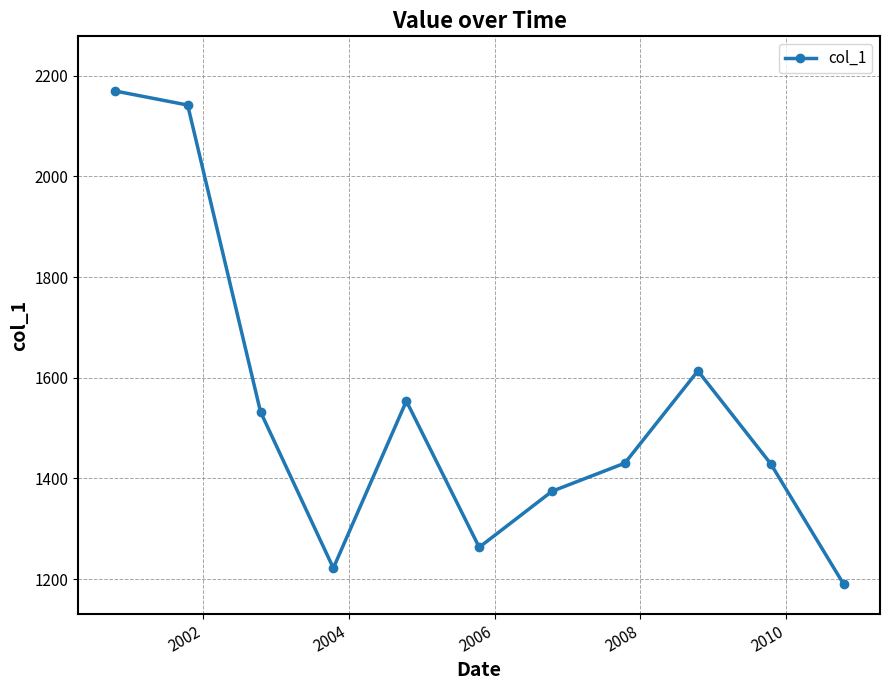

How many lines are shown in the chart?

1